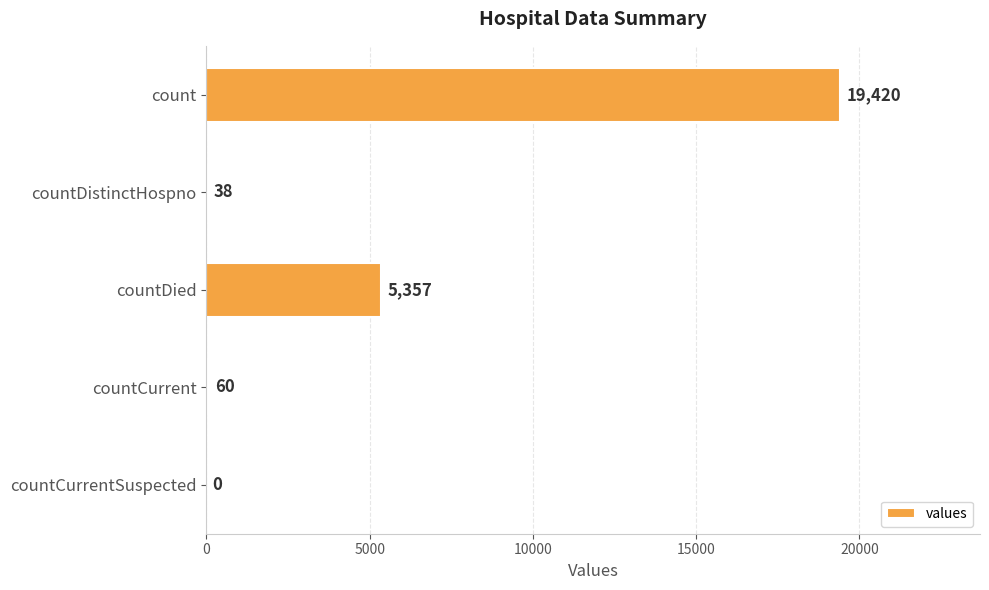

At which label is the value closest to 9710?

countDied